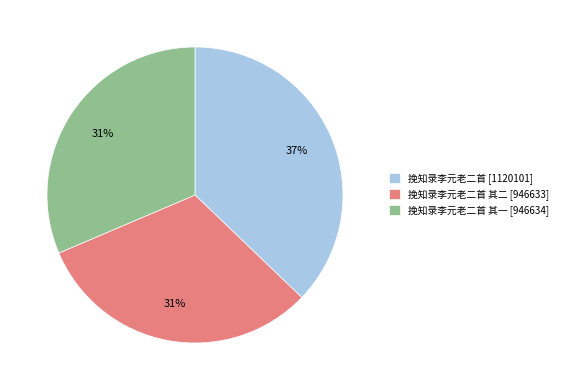

Is it true that 挽知录李元老二首 其一 [946634] is 20% of the pie?

False